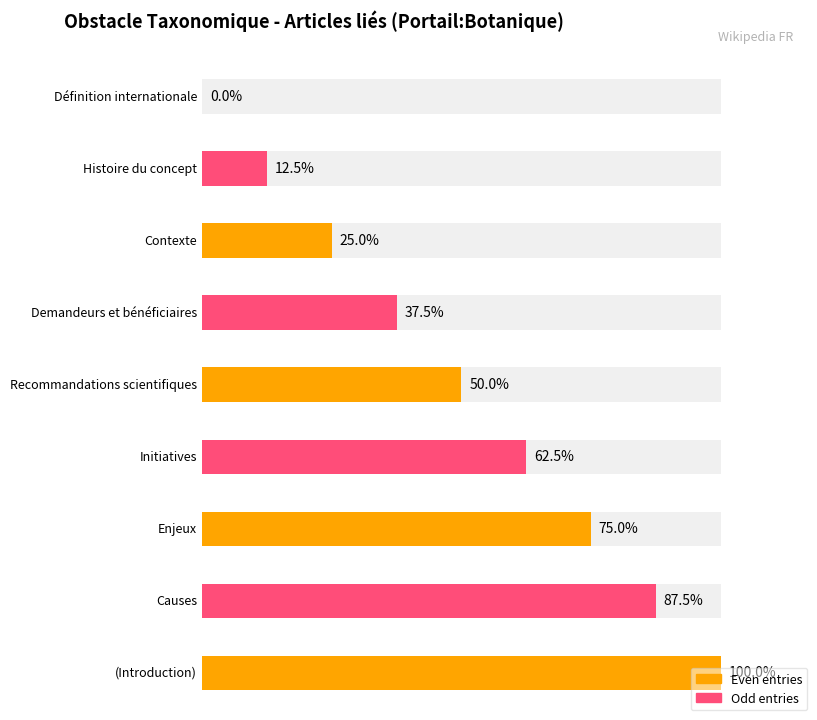

What position from the left is Initiatives?

6